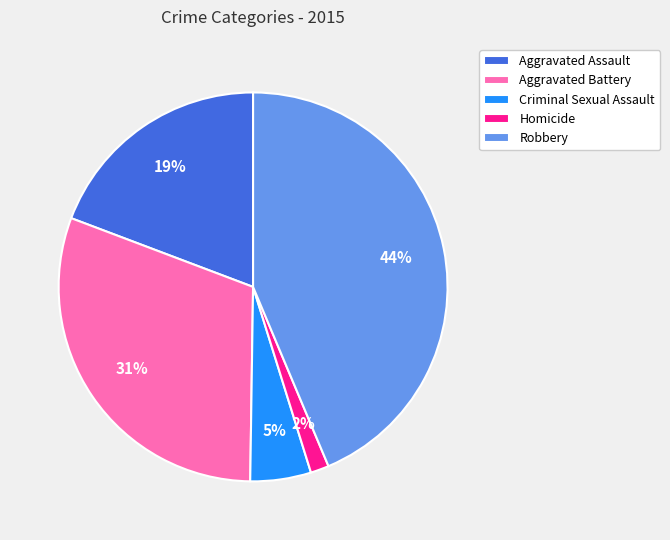

What is the largest slice in the pie chart?

Robbery